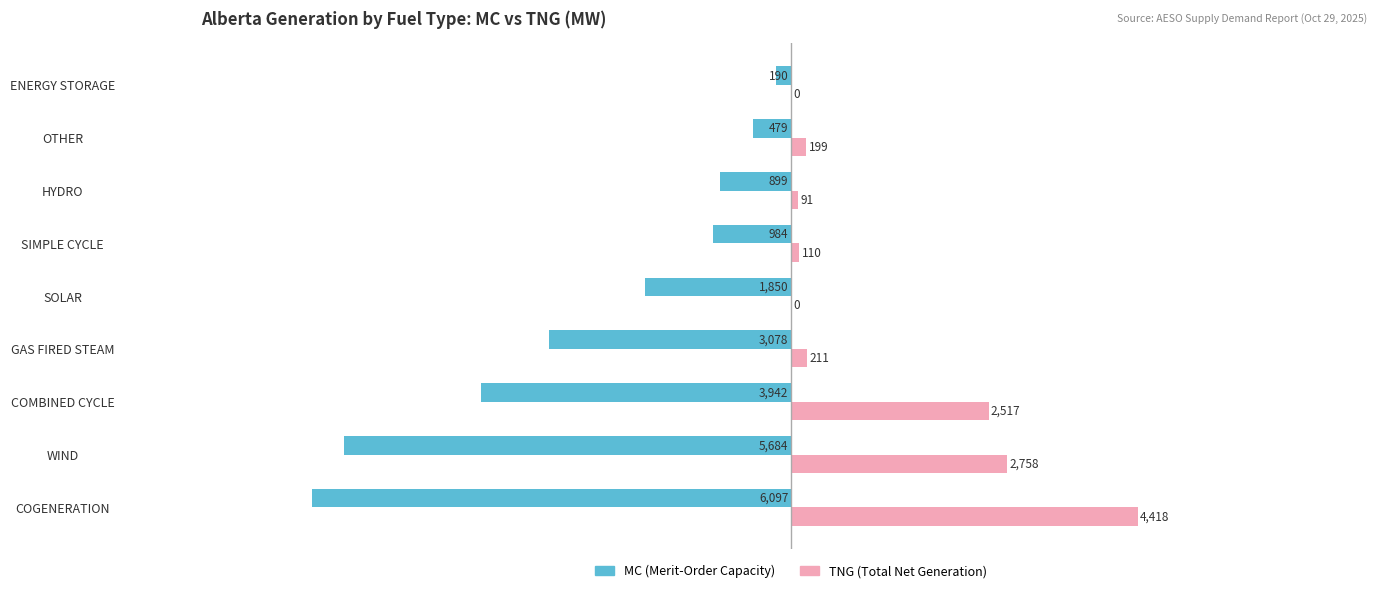

What is the maximum value shown in the chart?

4418